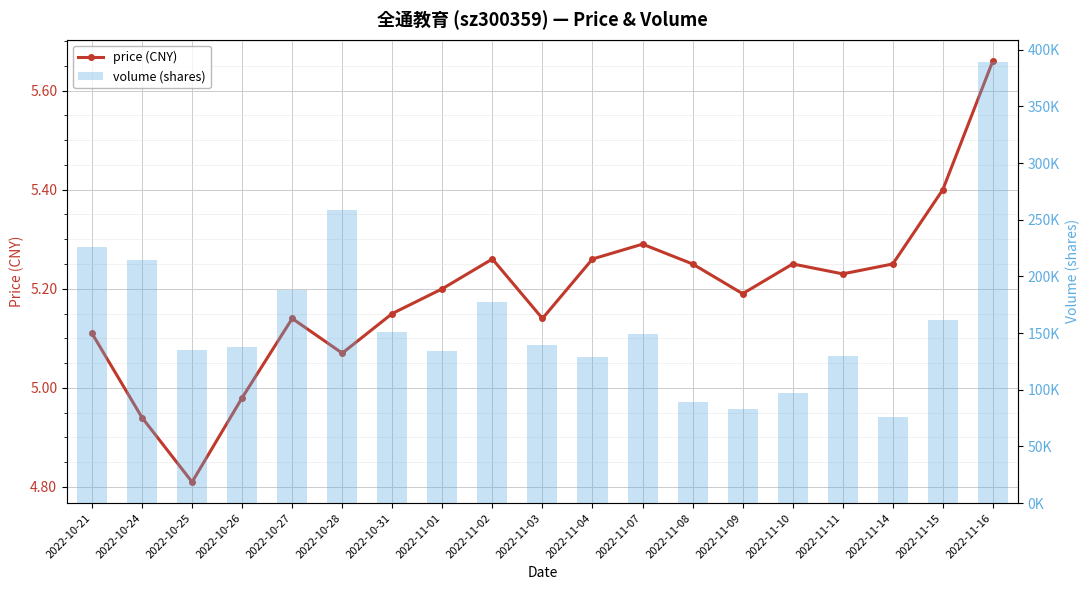

The volume series shows 129062.0 at 2022-11-04. True or false?

True